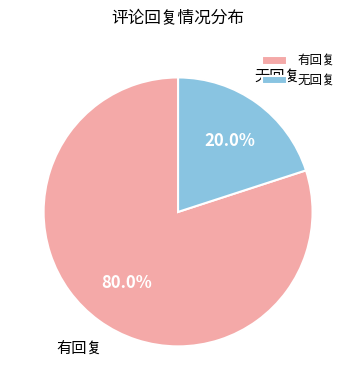

Does any single category account for the majority?

Yes